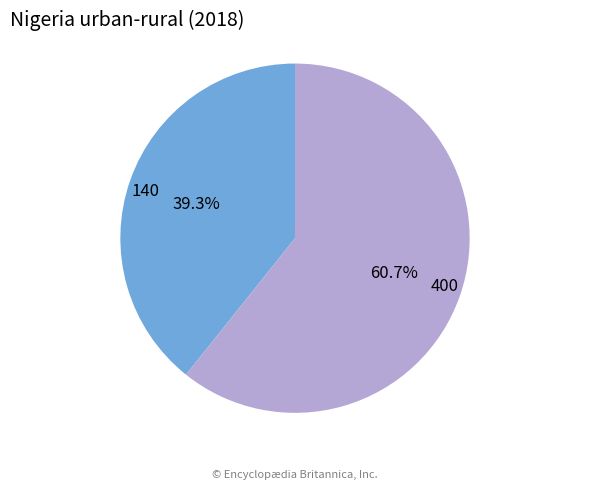

To the nearest percent, what portion does 140 represent?

39%